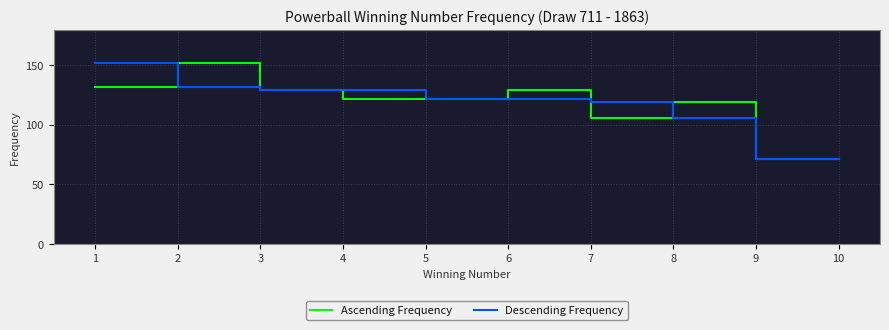

True or false: Descending Frequency has more than 2 points higher than both neighbors.

False